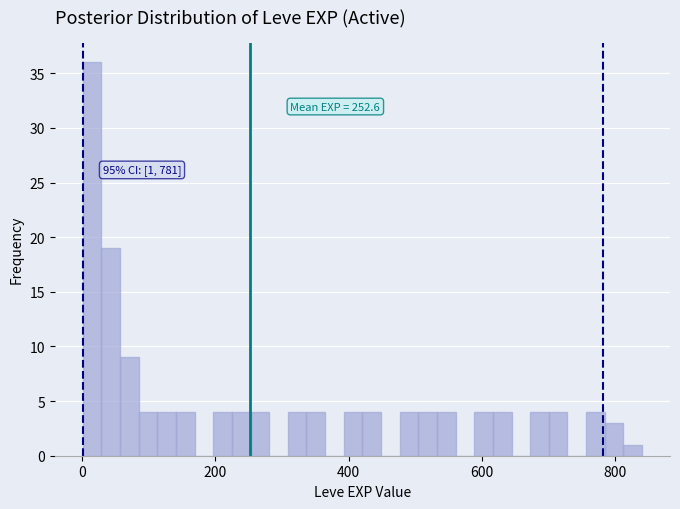

Around what value on the x-axis is the tallest bar? Give the approximate position of its centre, as read against the axis.

20